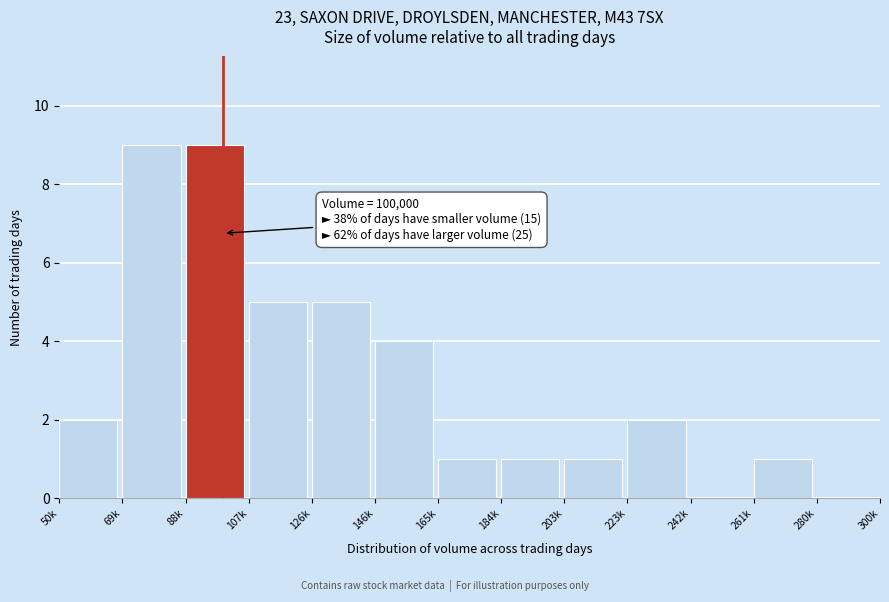

Reading left to right, transcribe all the data shown in this chart.

50k=2	69k=9	88k=9	107k=5	126k=5	146k=4	165k=1	184k=1	203k=1	223k=2	242k=0	261k=1	280k=0